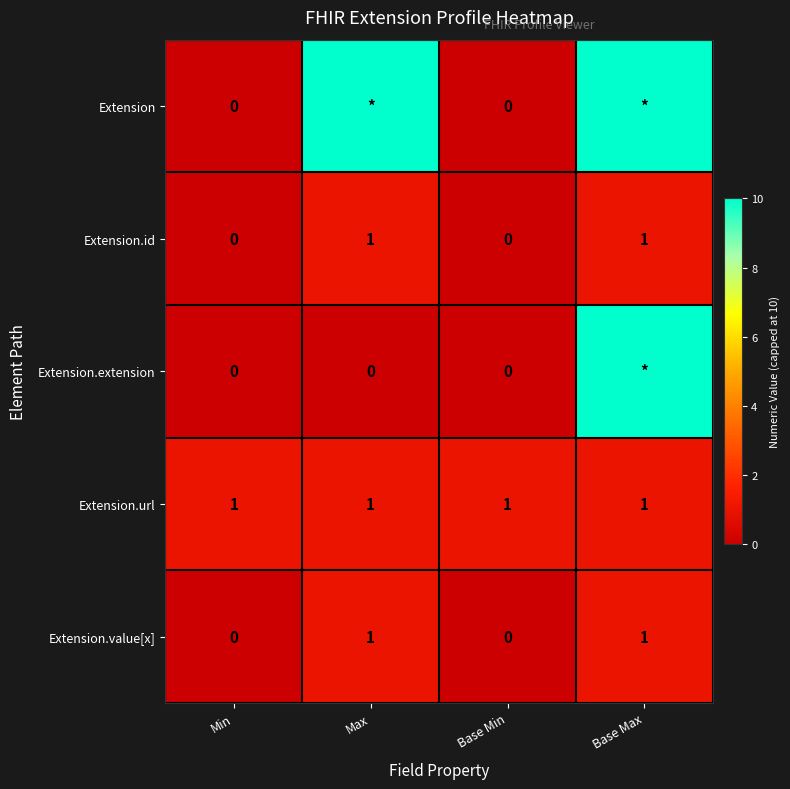

Is it true that Extension.url equals 0 at Max?

False